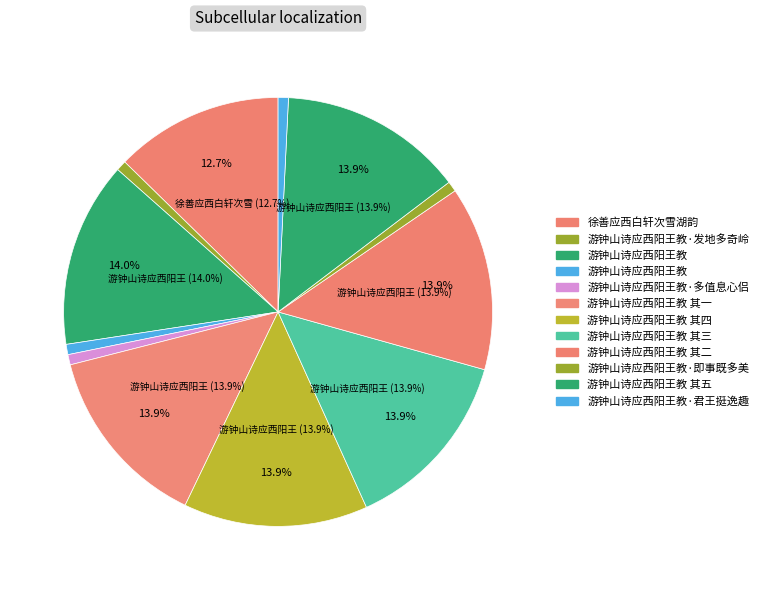

To the nearest percent, what percentage of the pie is 游钟山诗应西阳王教 其五?

14%